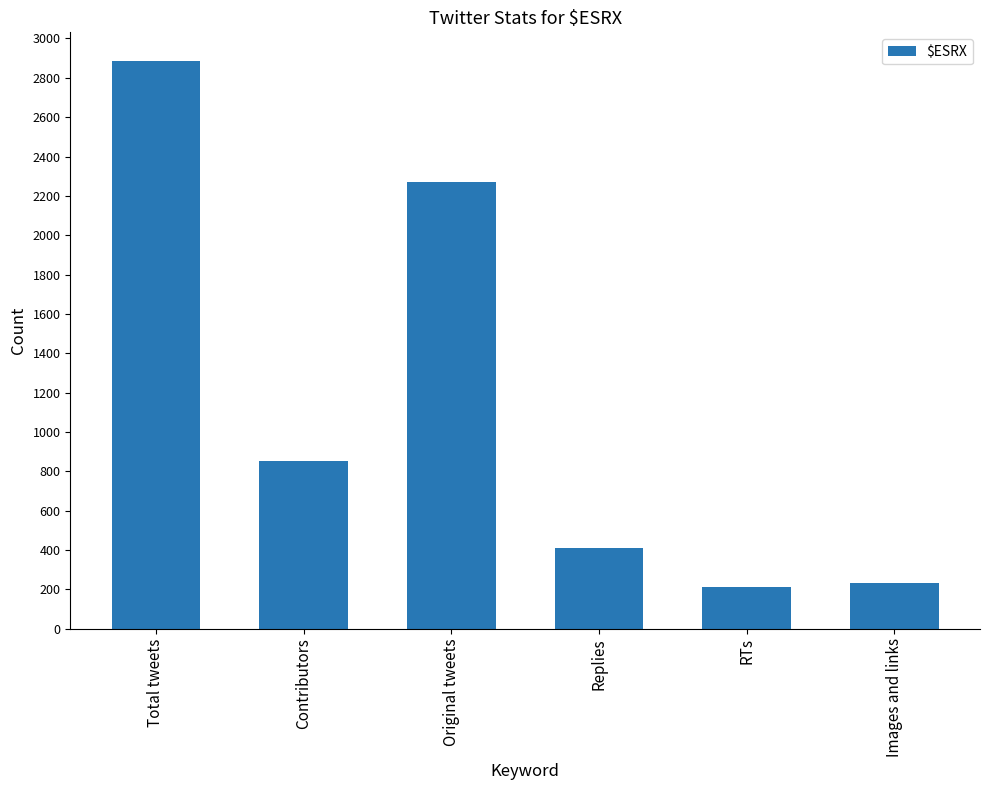

The value at RTs is 211. True or false?

True